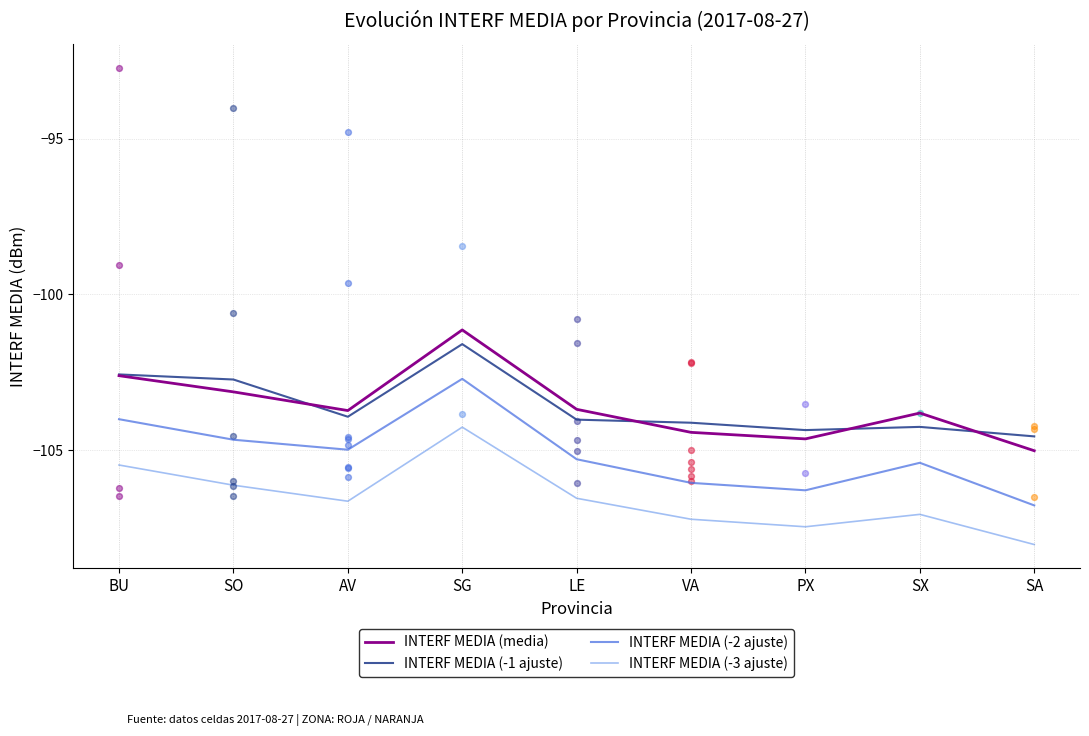

At how many categories does at least one series exceed -102?

1